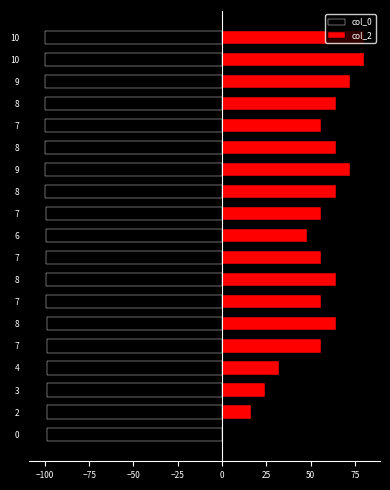

Does the chart contain stacked bars?

No